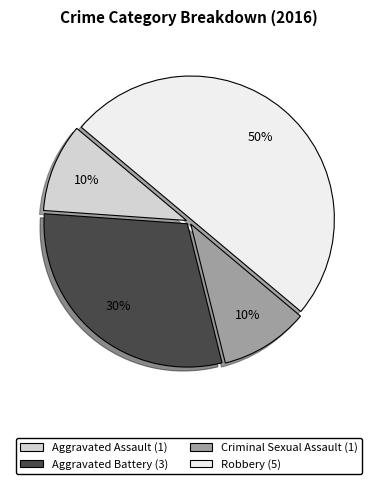

What percentage is the Aggravated Battery slice, to the nearest percent?

30%